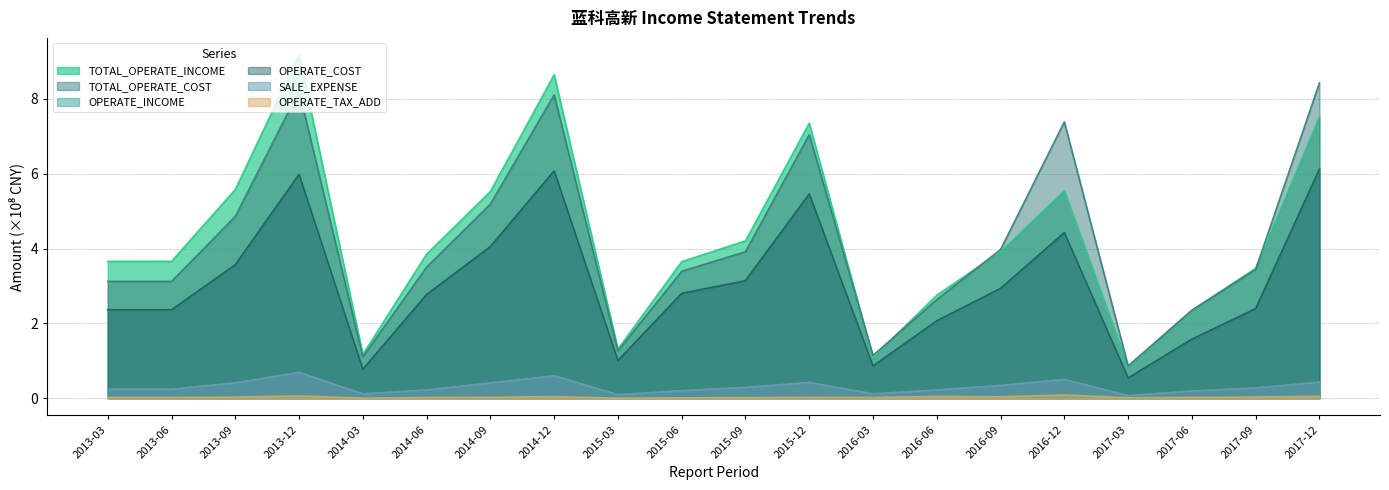

What is the difference between the maximum and second lowest values in the OPERATE_COST series?

5.3